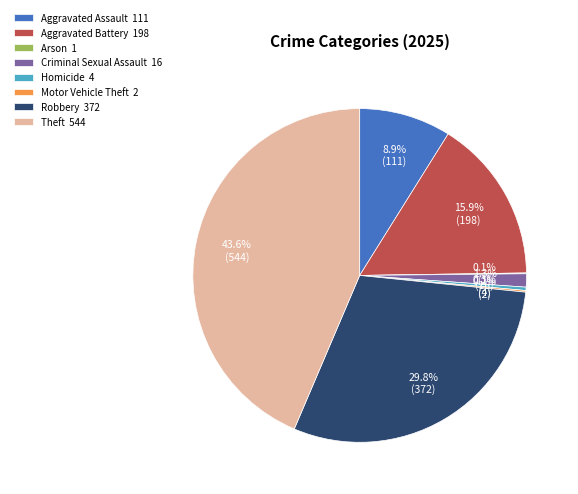

What percentage is the Theft slice, to the nearest percent?

44%